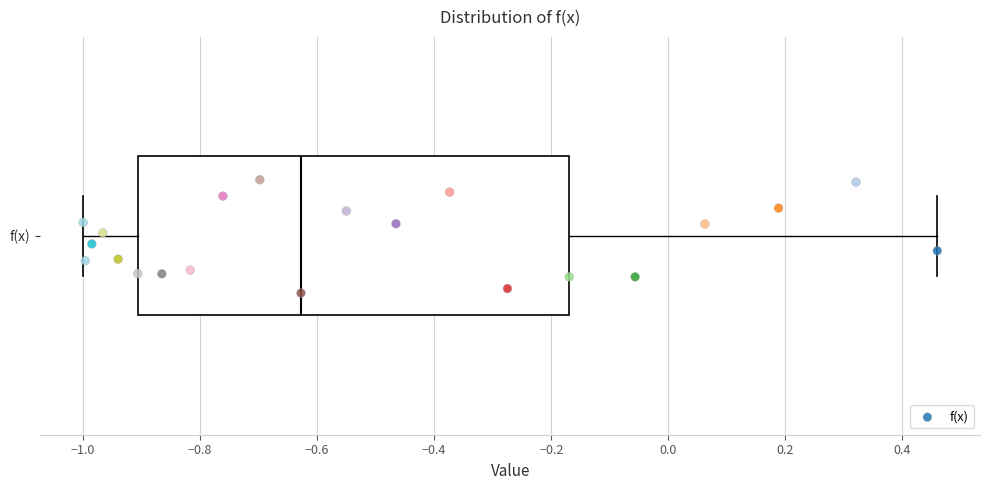

Transcribe this box plot: give where the median line is, the range the box spans, and where the two whiskers end, as read against the x-axis. The values are not printed on the chart, so give them approximately, as read against the axis.

median -0.62, box -0.90 to -0.16, whiskers -1.00 to 0.46